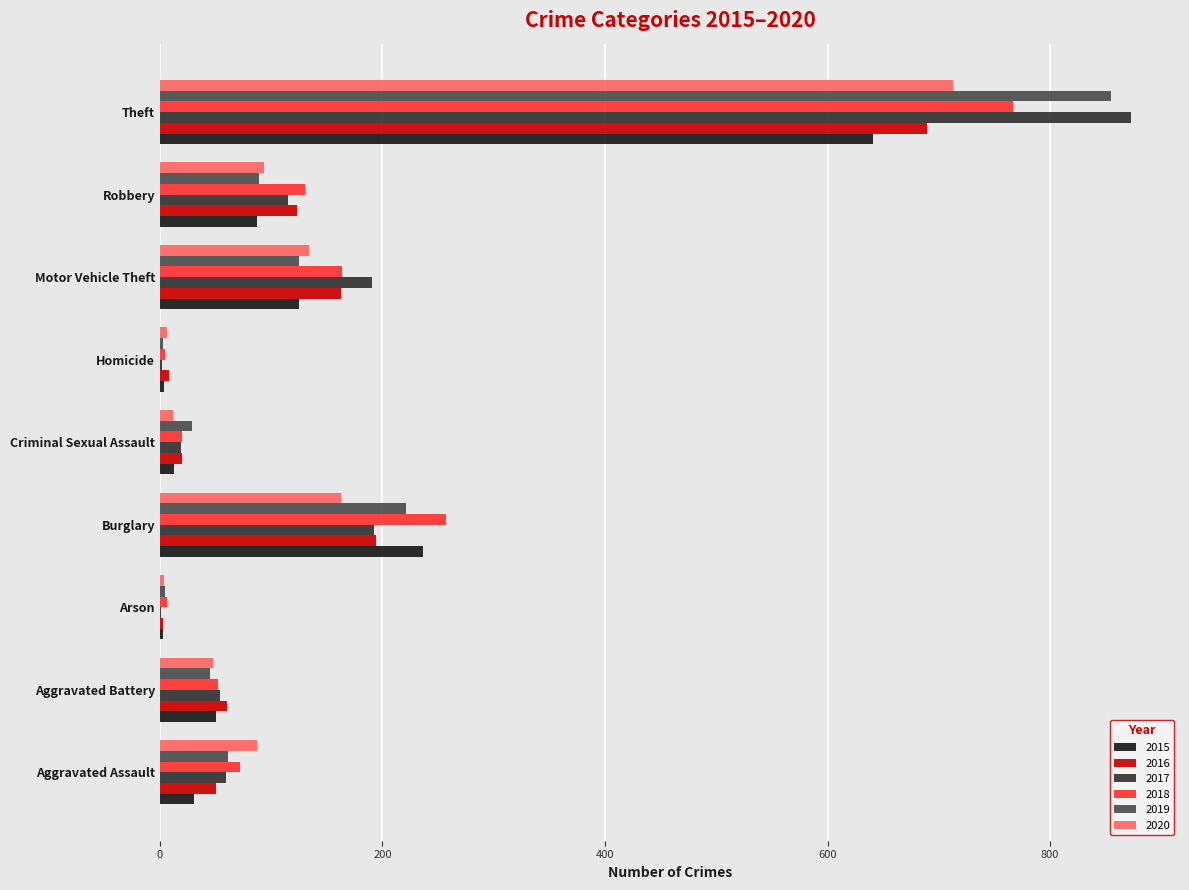

The 2017 series shows 1214 at Theft. True or false?

False